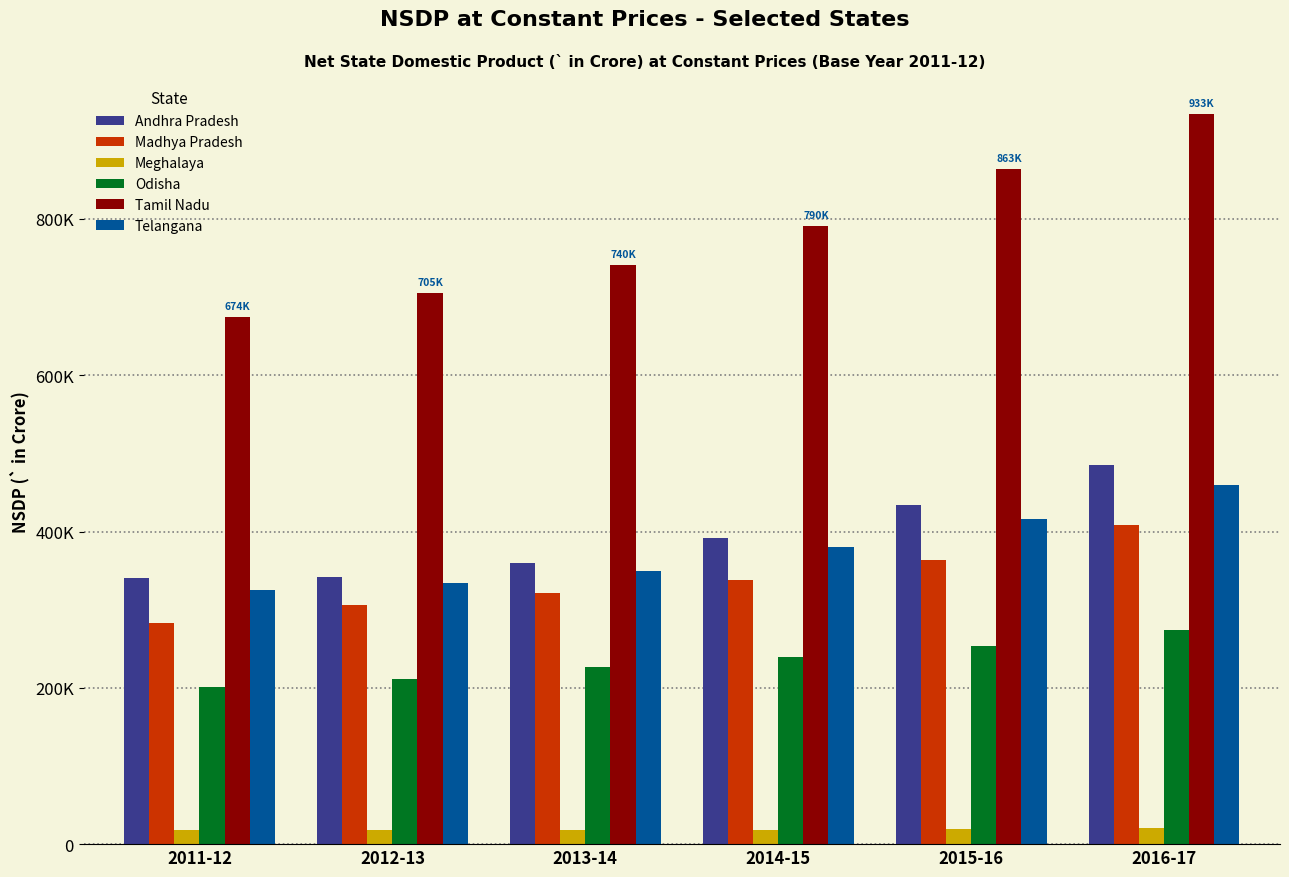

What are all the series names shown in the legend?

Andhra Pradesh, Madhya Pradesh, Meghalaya, Odisha, Tamil Nadu, Telangana